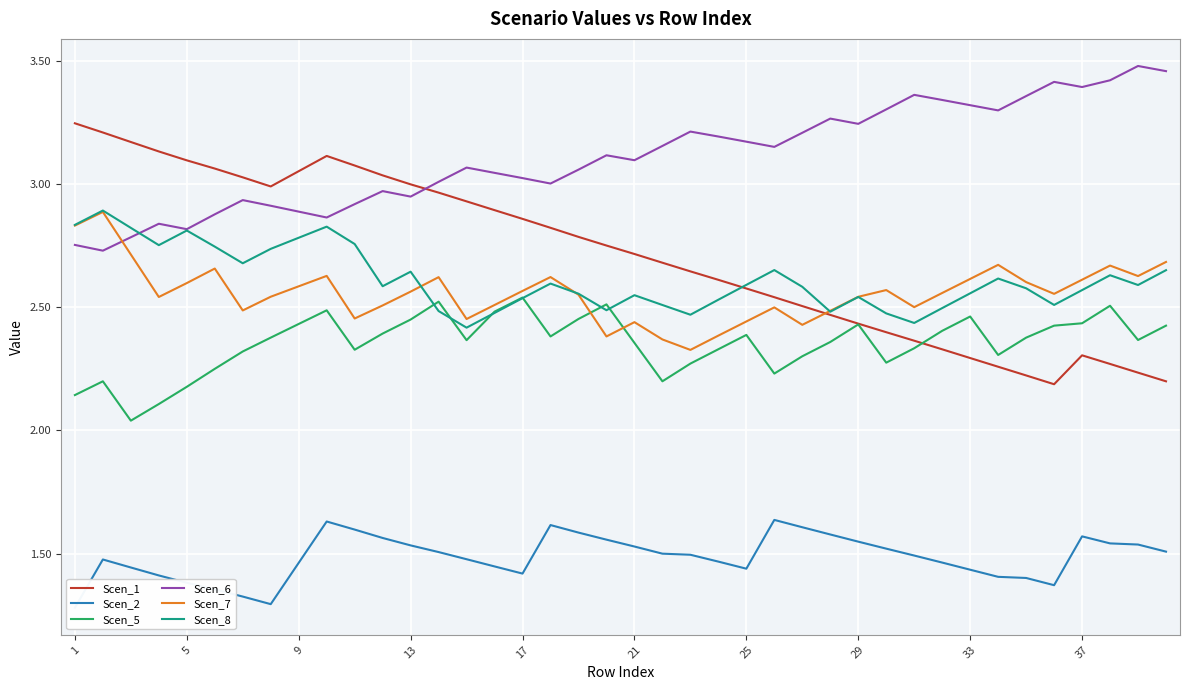

True or false: Scen_2 and Scen_8 intersect in this chart.

False